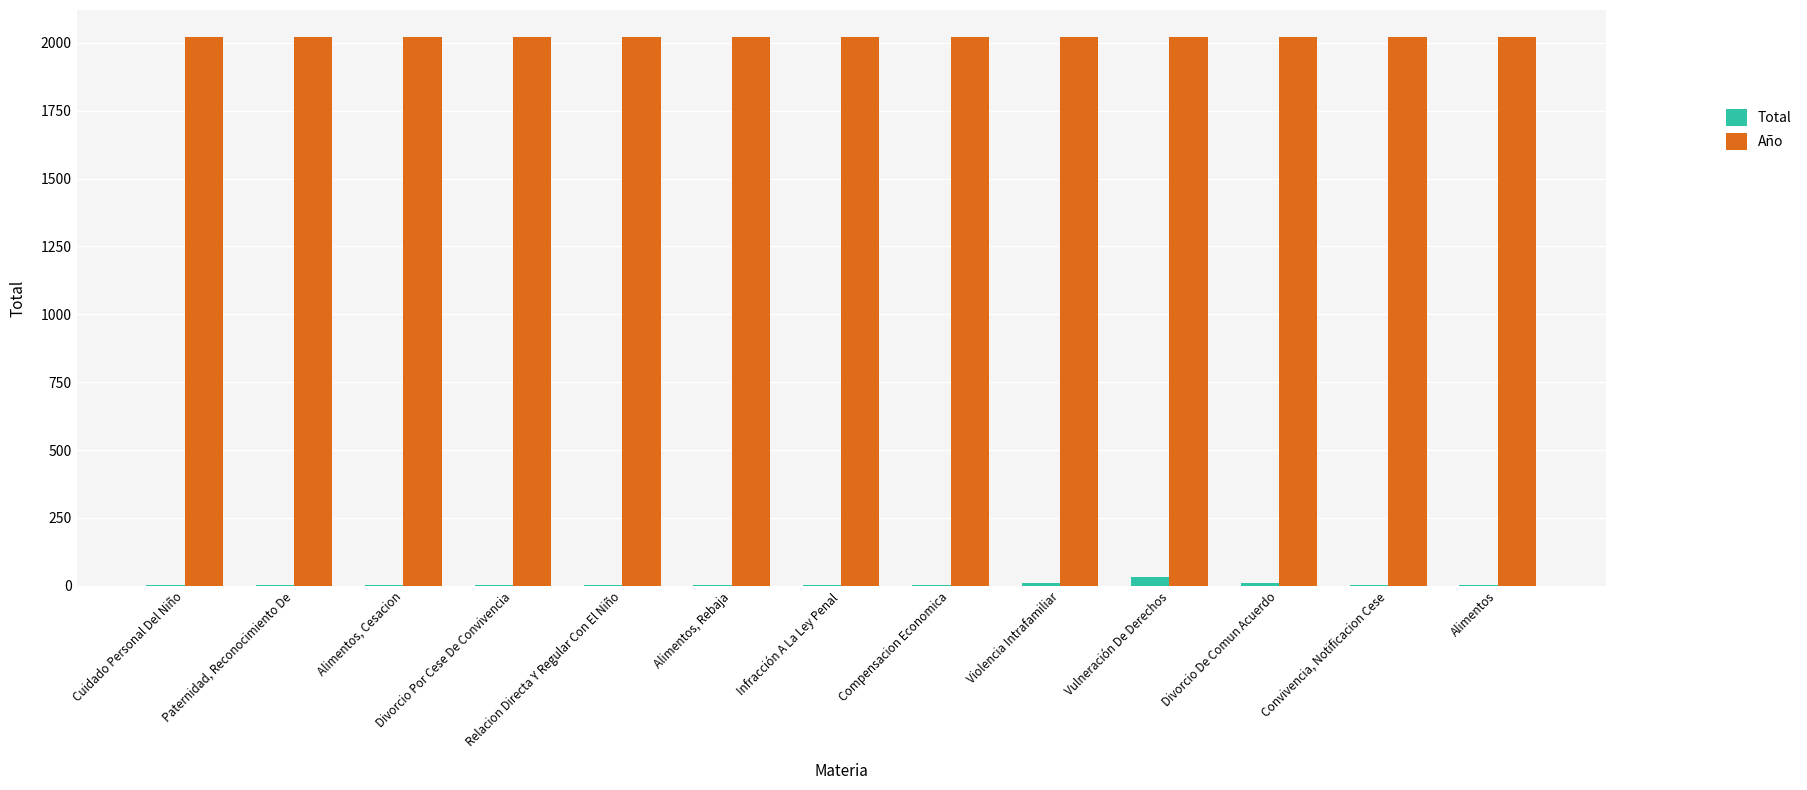

What is the sum of all Año values?

26260